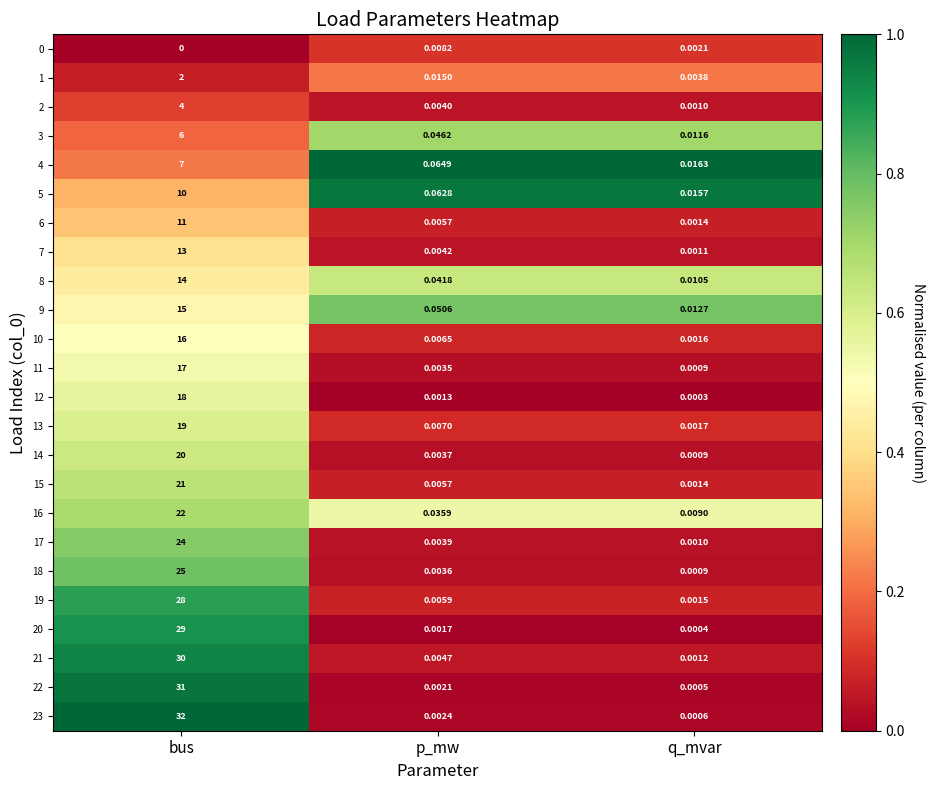

At which category does the chart reach its minimum across all series?

bus